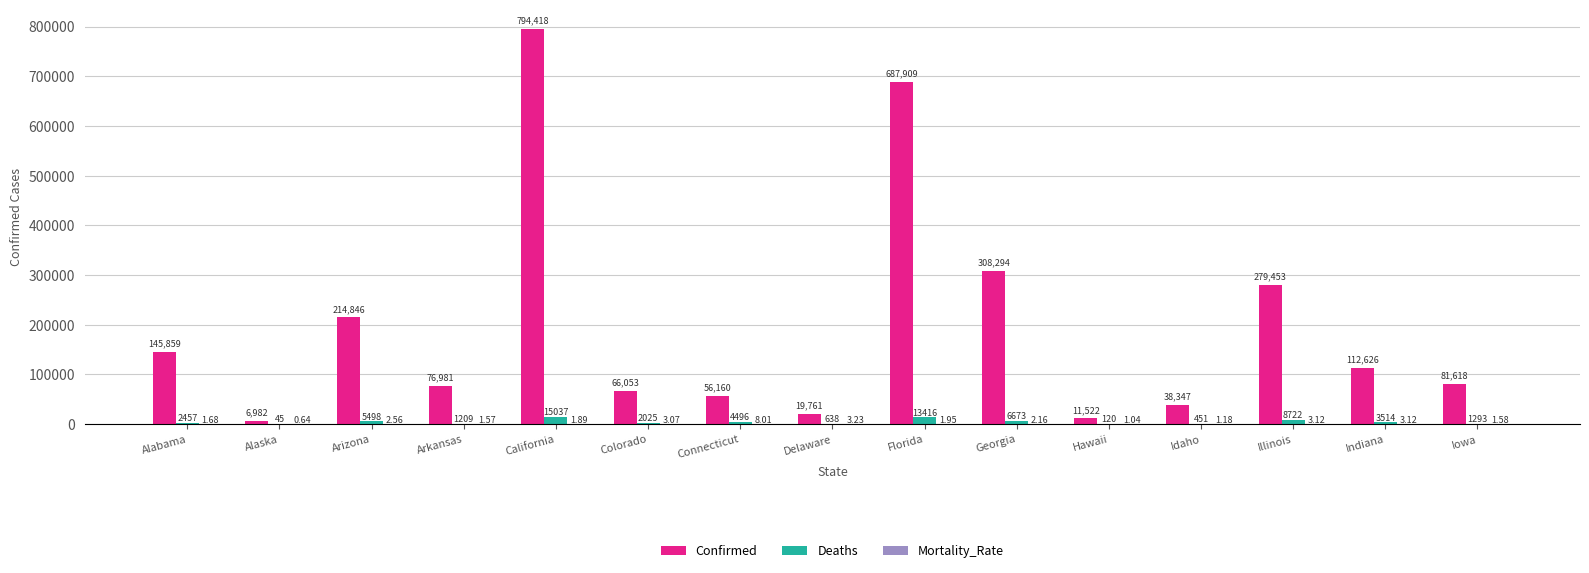

How many groups of bars are there?

15